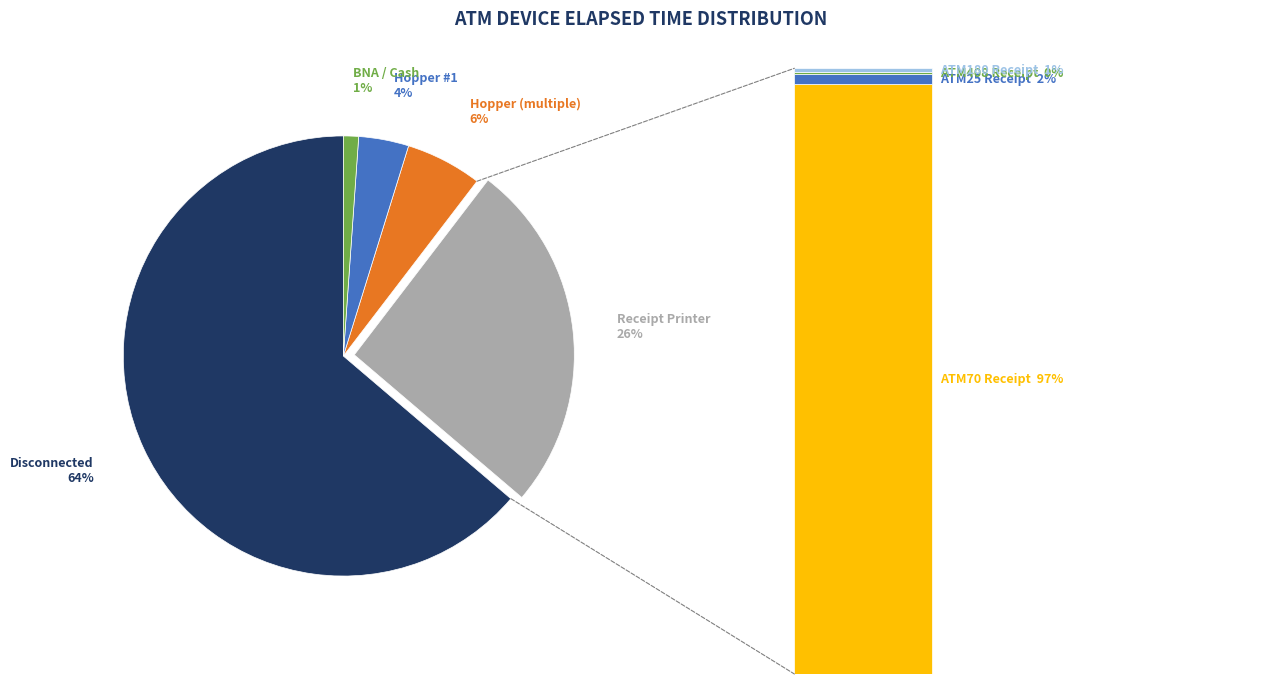

Count the number of slices in the pie.

7